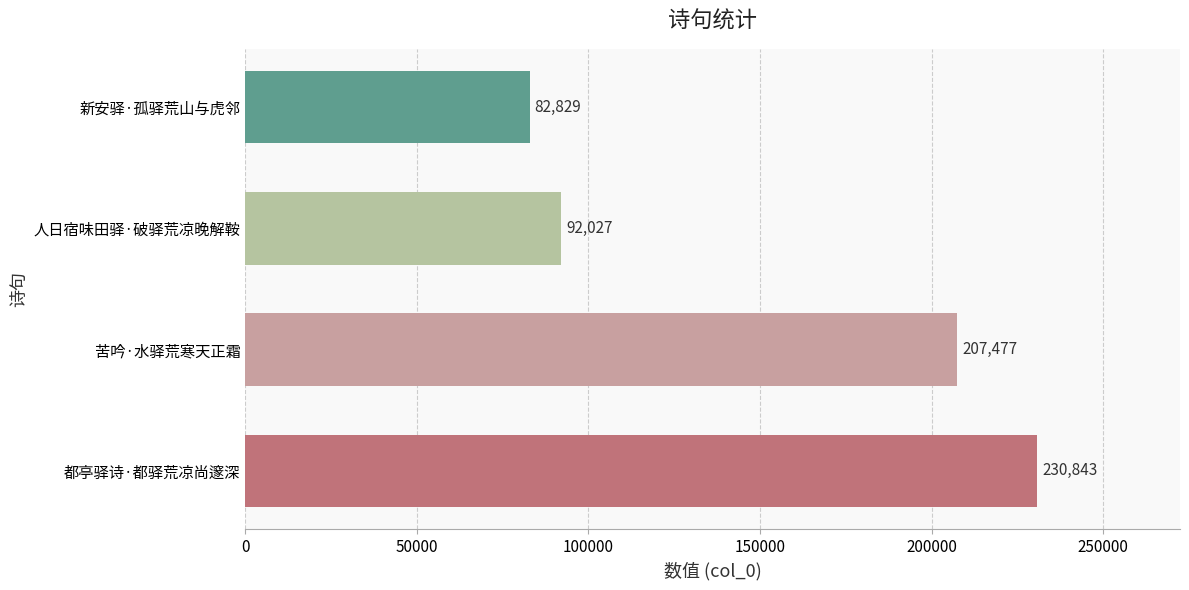

Count the number of categories in the chart.

4